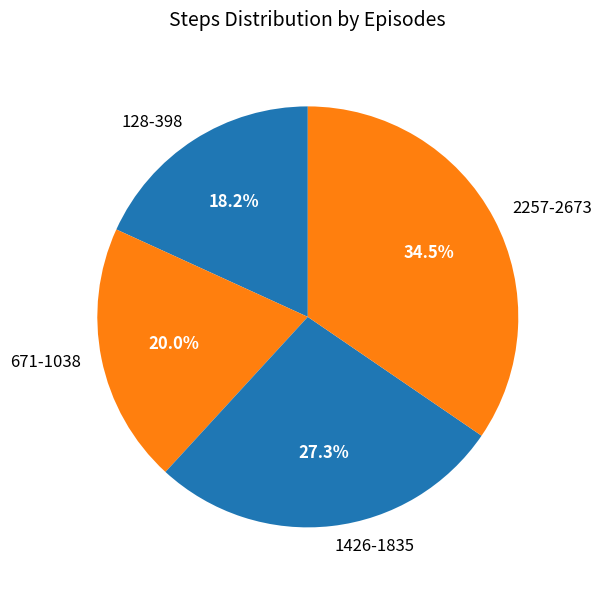

Is there a majority slice in this chart?

No